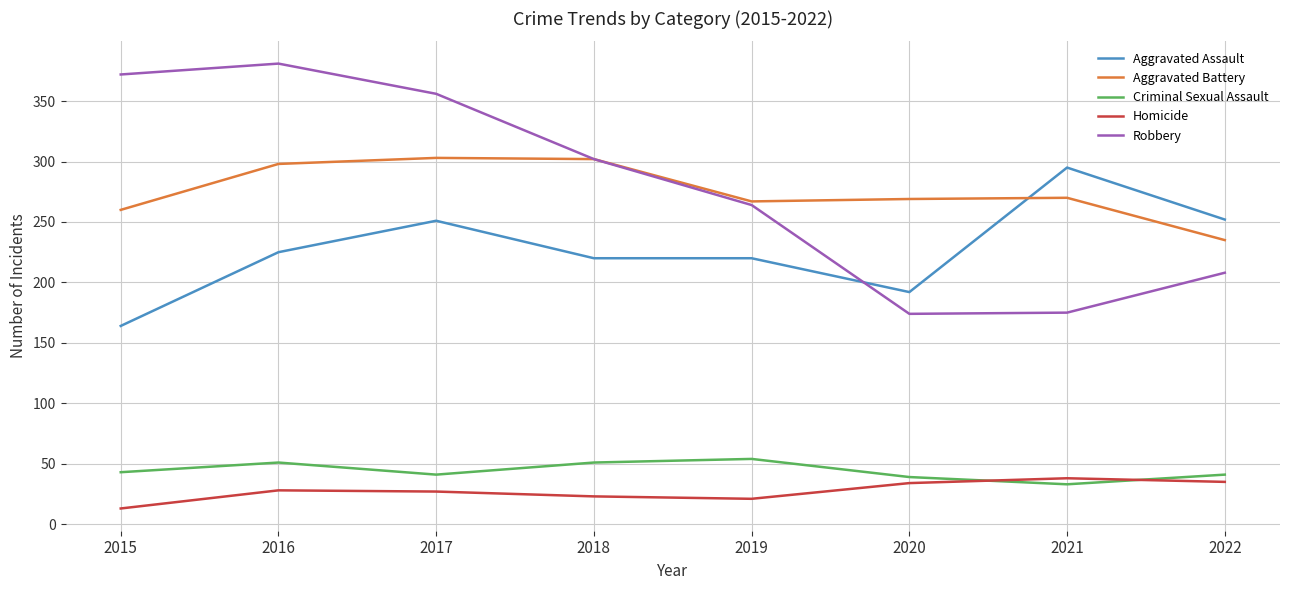

What is the difference between the highest and lowest values at 2018?

279